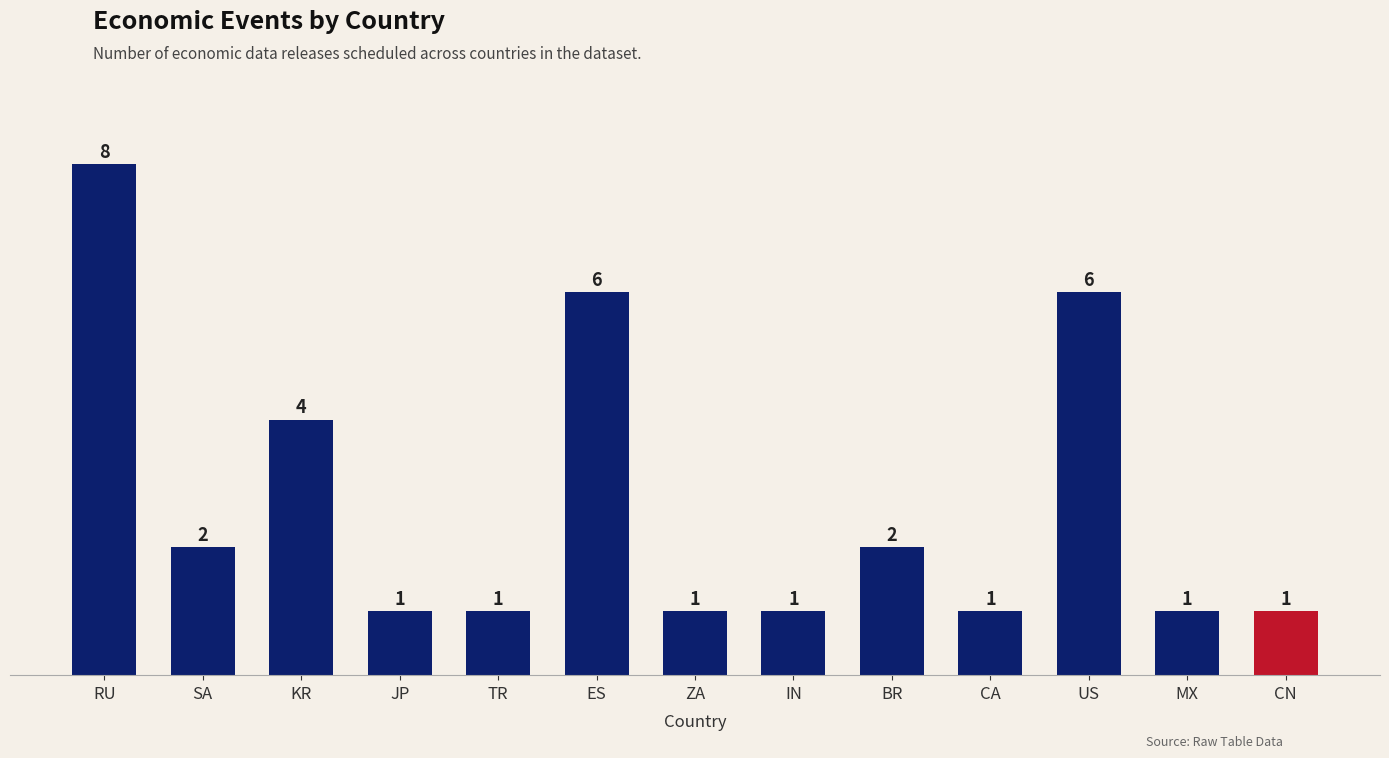

Reading right to left, extract all data points from this chart.

CN=1	MX=1	US=6	CA=1	BR=2	IN=1	ZA=1	ES=6	TR=1	JP=1	KR=4	SA=2	RU=8